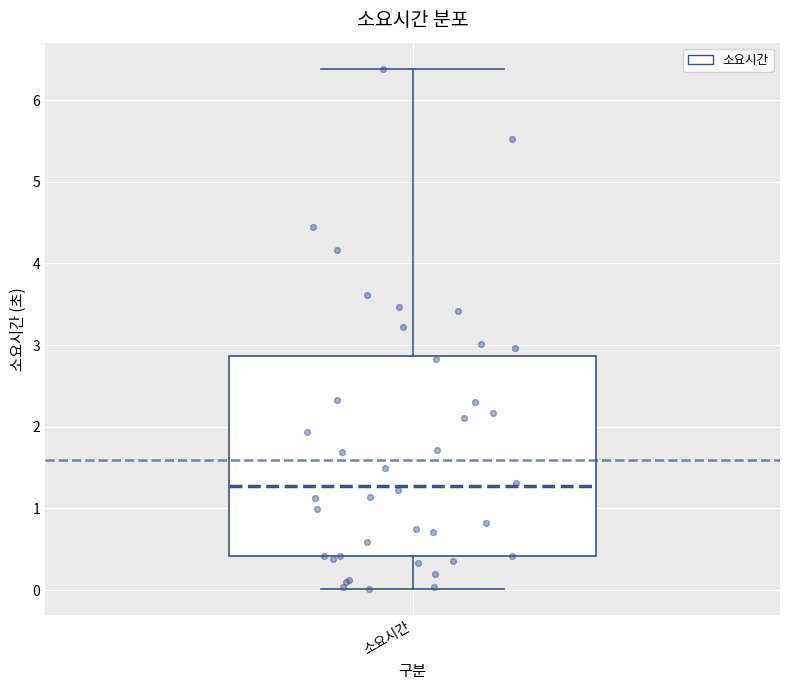

Transcribe this box plot: give where the median line is, the range the box spans, and where the two whiskers end, as read against the y-axis. The values are not printed on the chart, so give them approximately, as read against the axis.

median 1.3, box 0.4 to 2.9, whiskers 0.0 to 6.4